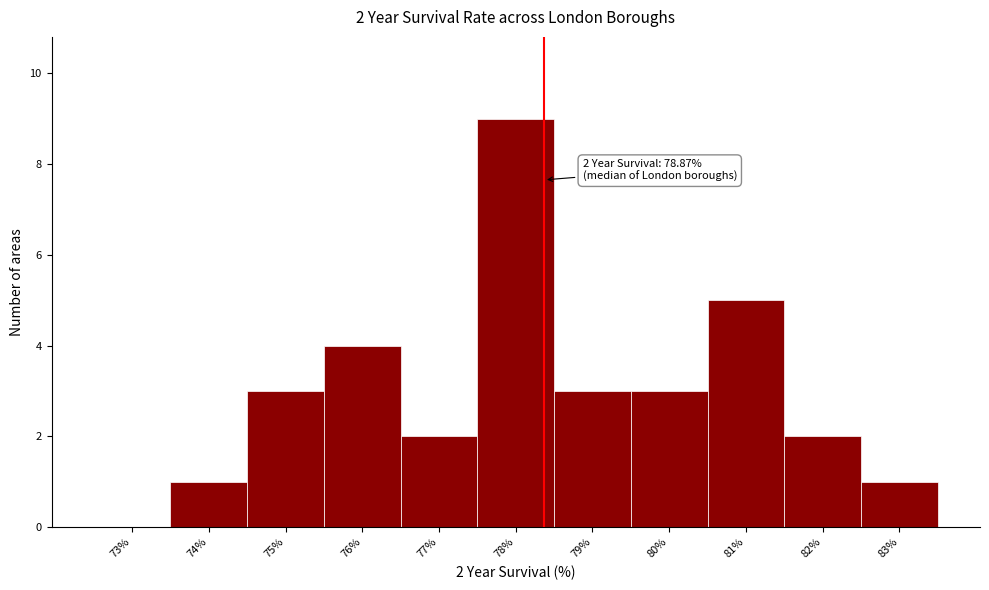

Reading left to right, extract all data points from this chart.

73%=0	74%=1	75%=3	76%=4	77%=2	78%=9	79%=3	80%=3	81%=5	82%=2	83%=1